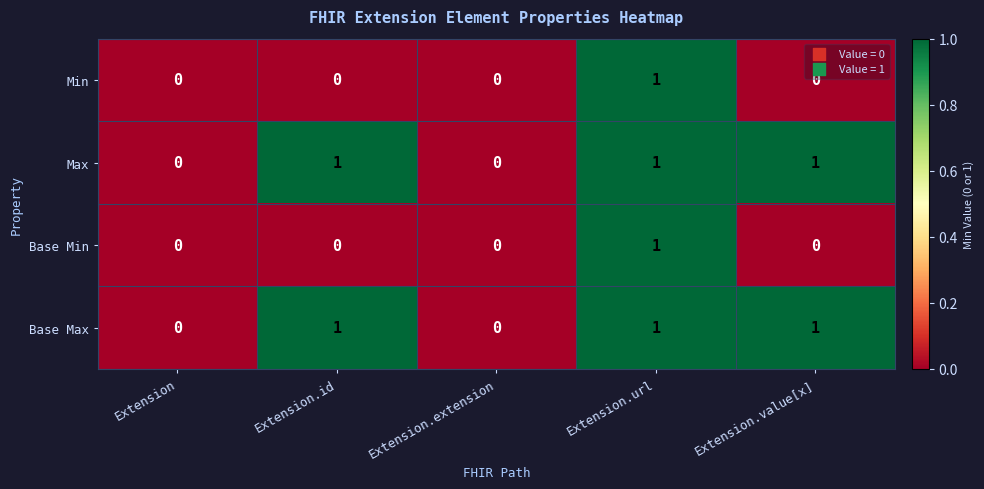

Is it true that Base Max equals 0 at Extension.value[x]?

False